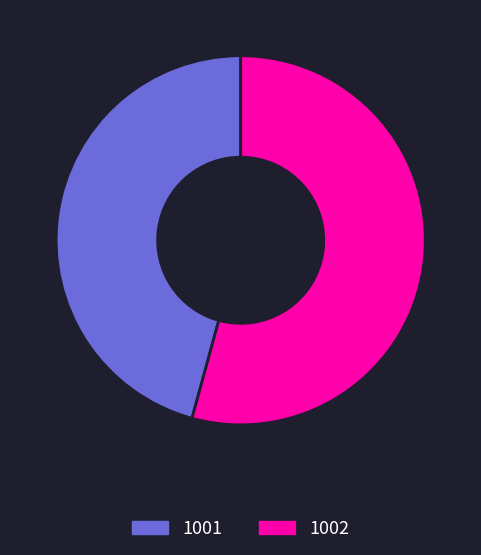

Rank the categories by value from lowest to highest.

1001, 1002